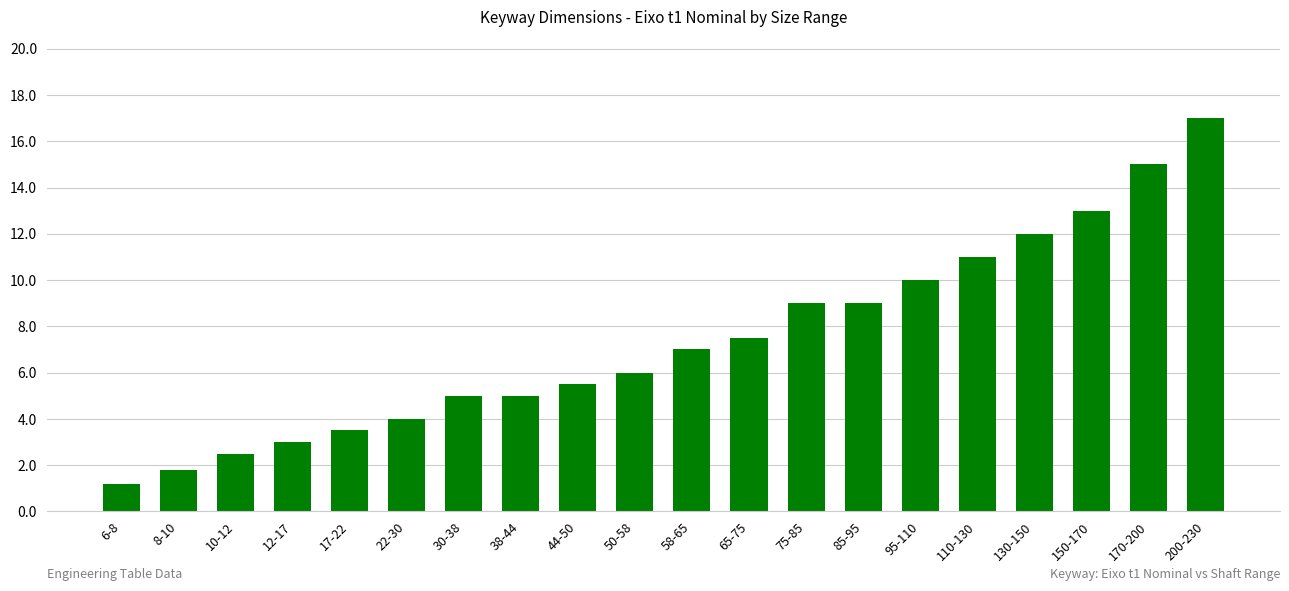

Which category has the highest value across all series?

200-230